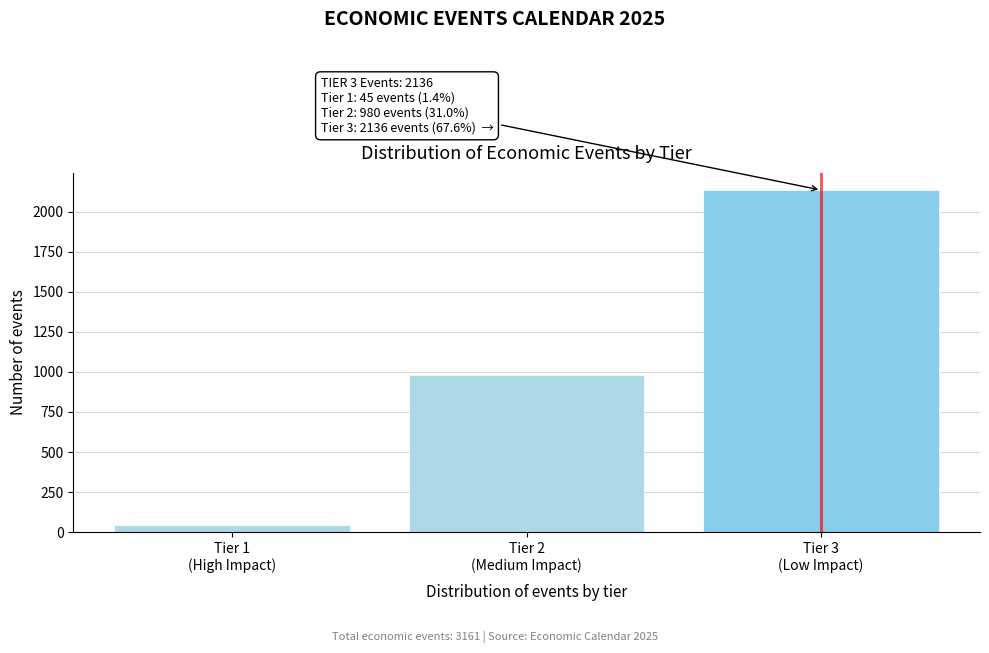

Reading left to right, list all the values displayed in this chart.

45	980	2136